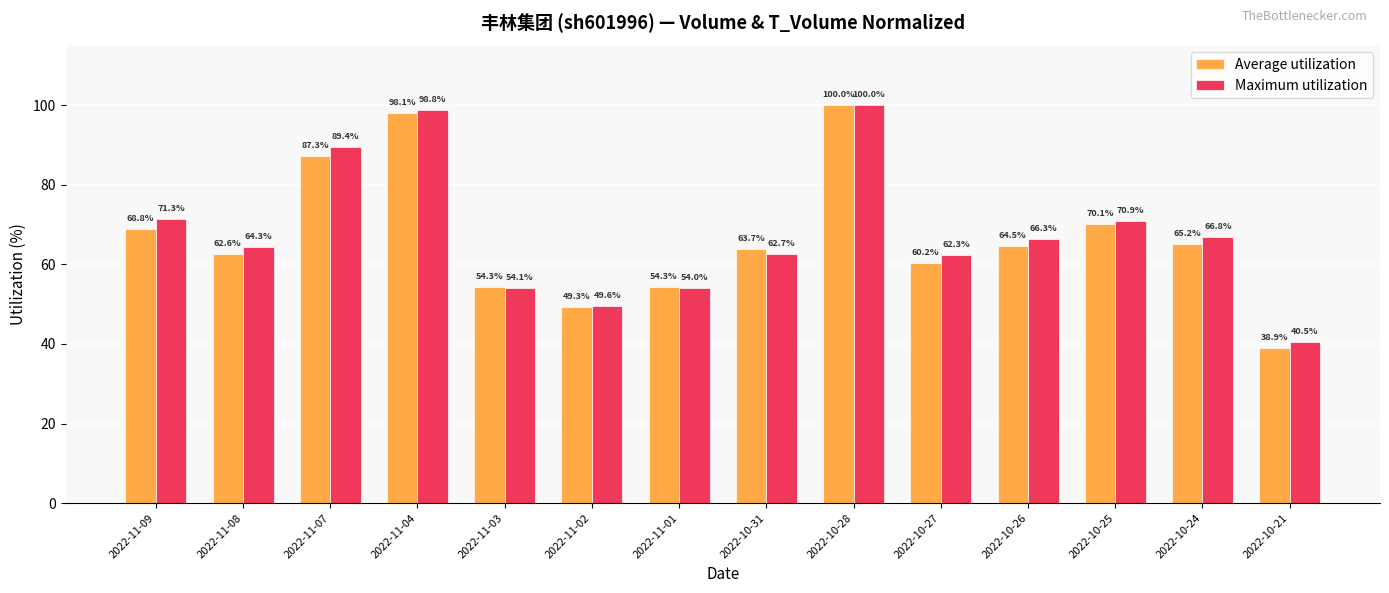

Rank the series by their average value, from lowest to highest.

Average utilization, Maximum utilization